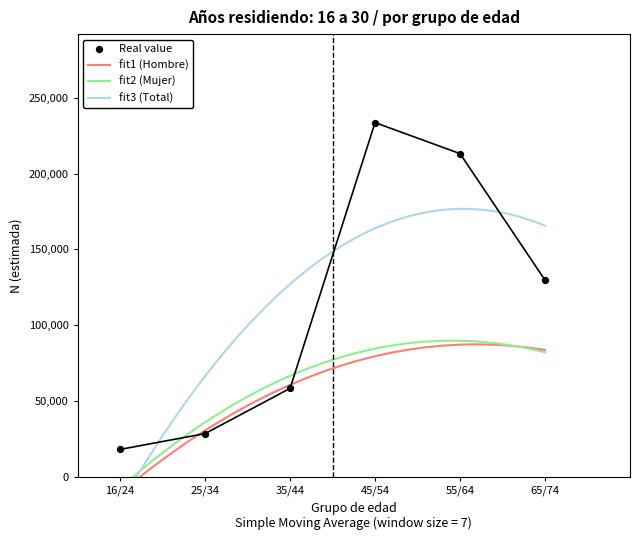

At which category is the sum across all series the highest?

45/54